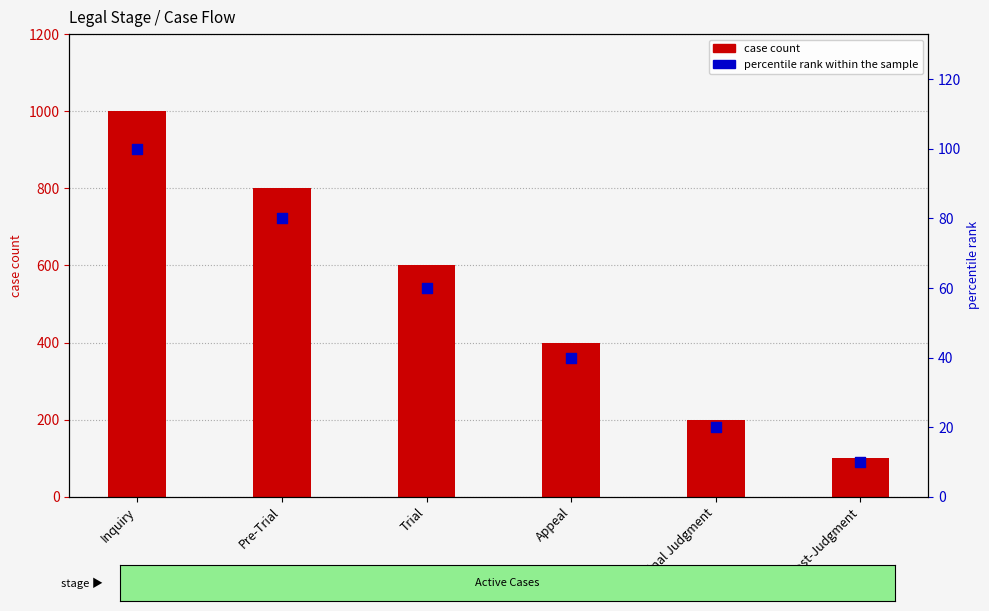

Which series contains the lowest Y value?

percentile rank within the sample